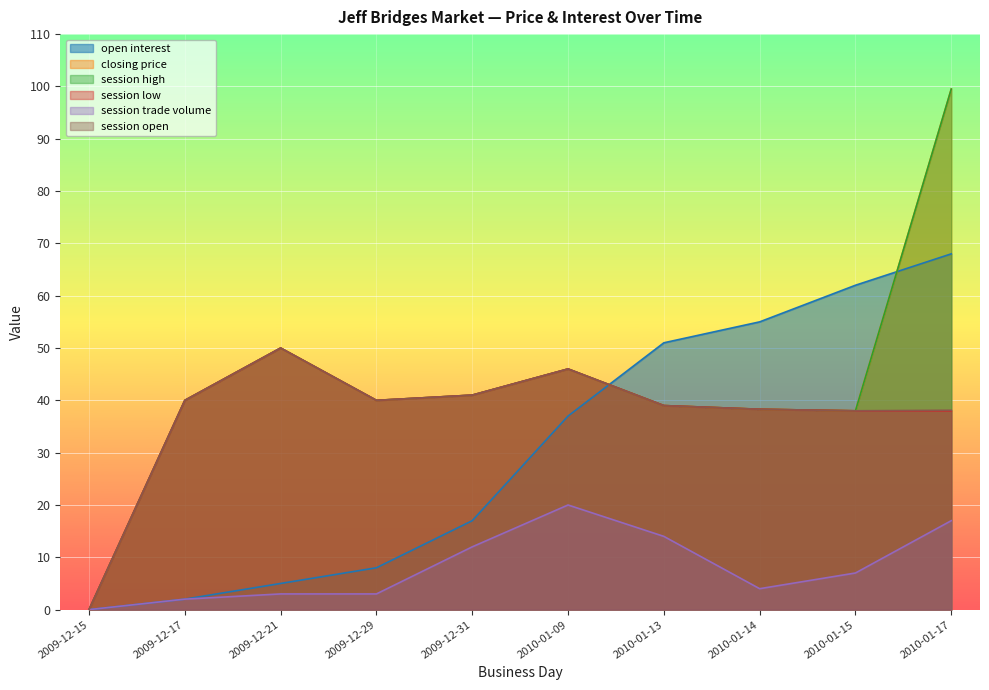

Which series has the widest spread of values?

closing price